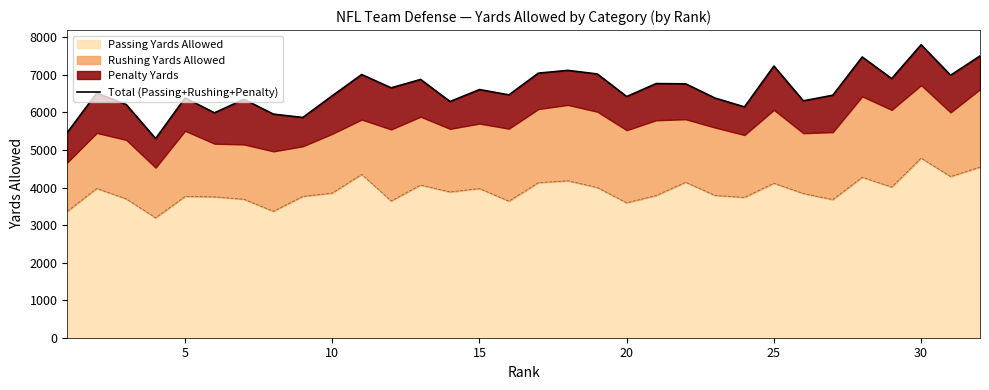

What is the difference between the maximum and second lowest values?

2339